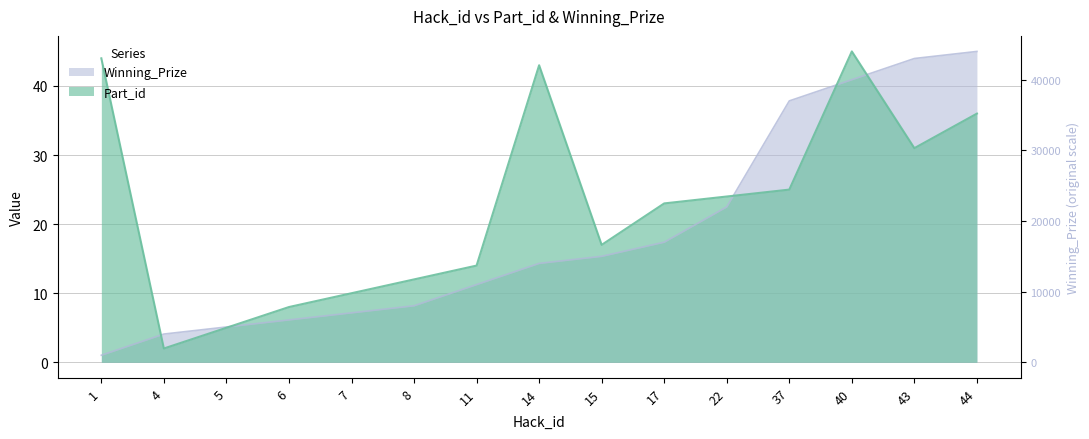

Read the Part_id value at 11.

14.0